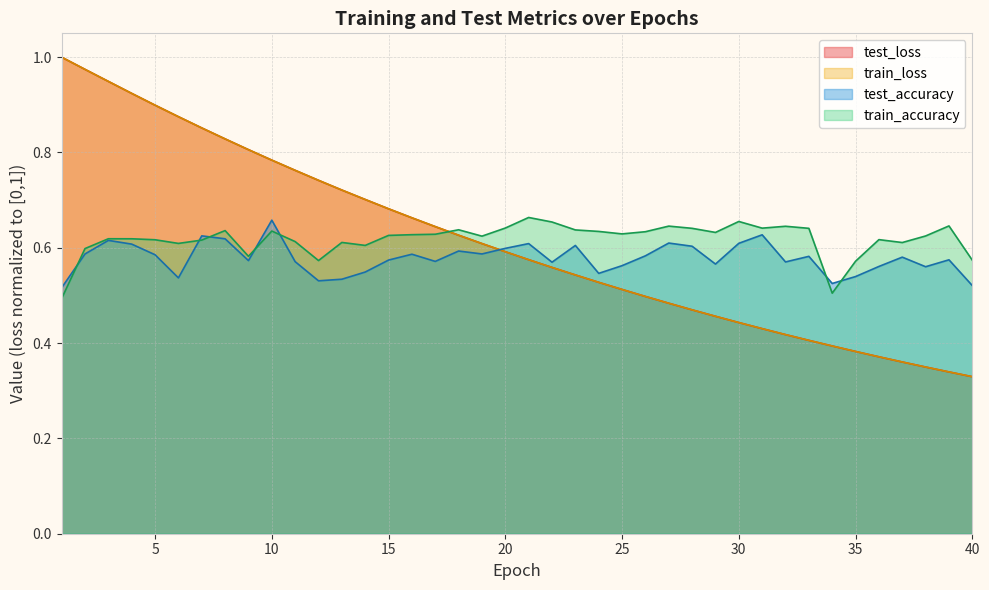

Is the value of train_loss at 17 greater than the value of test_loss at 33?

Yes